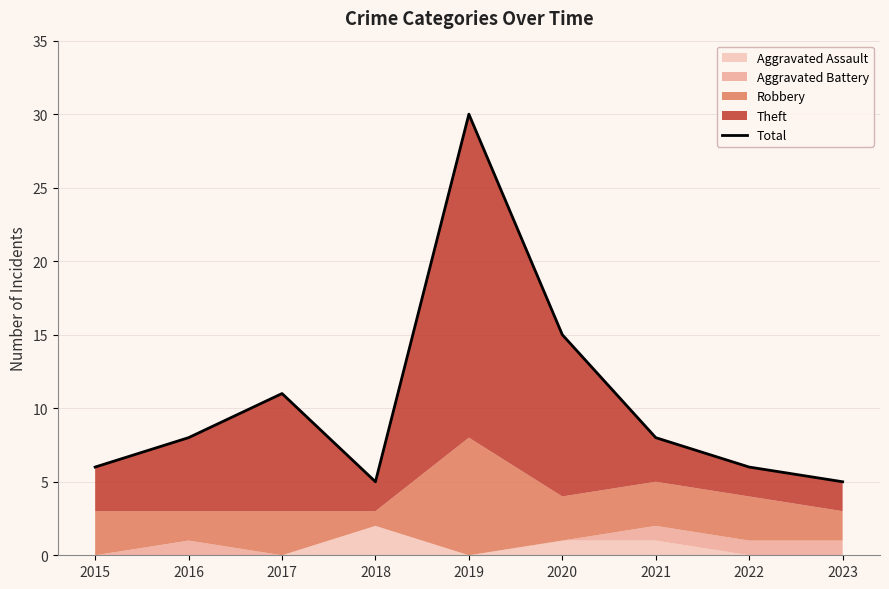

How many lines are shown in the chart?

1